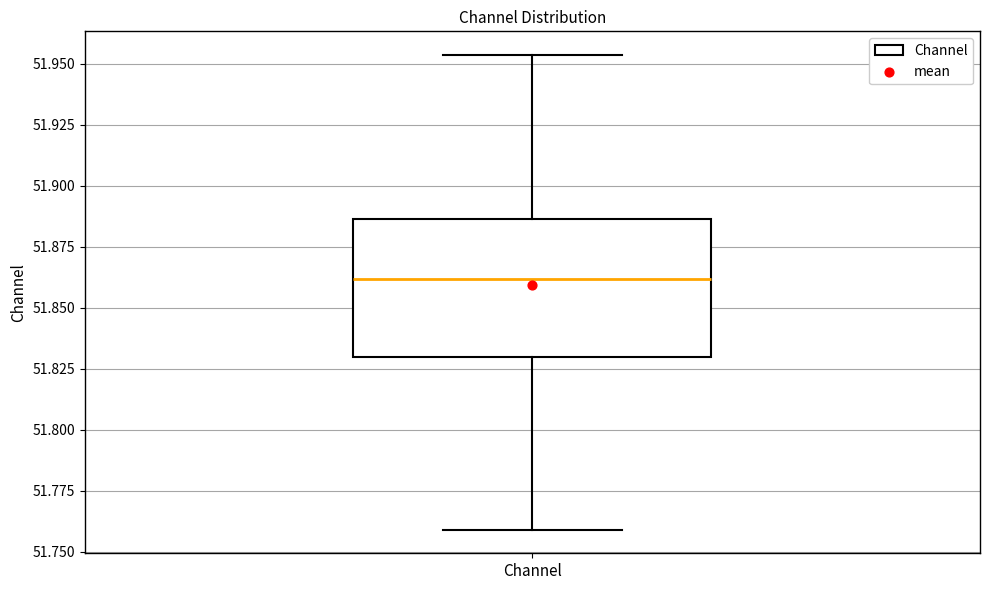

Where does the median line of the box for Channel sit on the y-axis? The values are not printed on the chart, so give them approximately, as read against the axis.

51.860